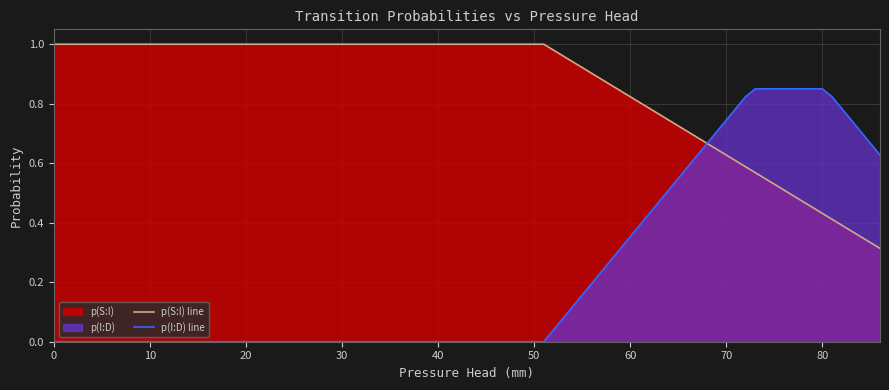

Which series has the largest total across all categories?

p(S:I) line